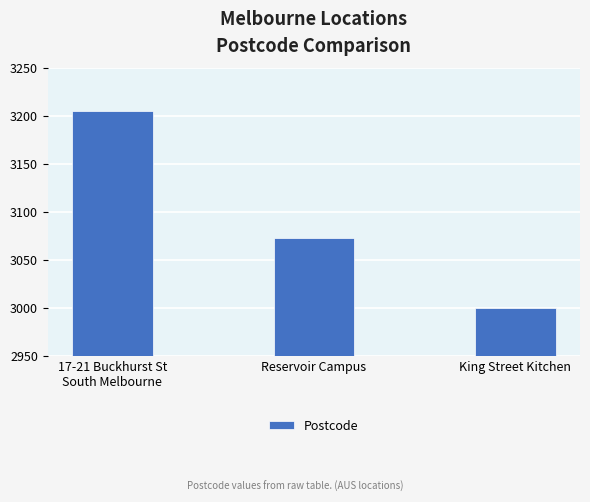

What is the average value?

3093